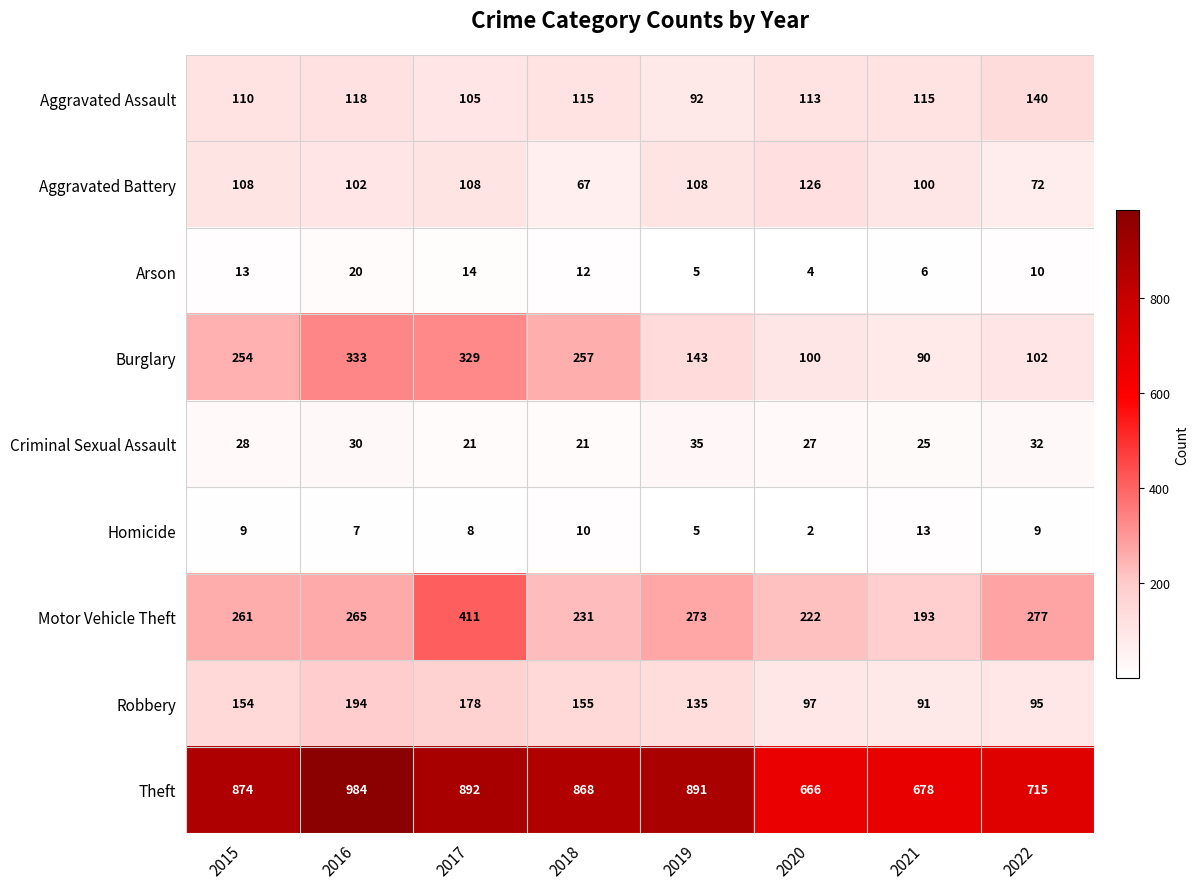

List the series in order of their peak value, lowest first.

Homicide, Arson, Criminal Sexual Assault, Aggravated Battery, Aggravated Assault, Robbery, Burglary, Motor Vehicle Theft, Theft